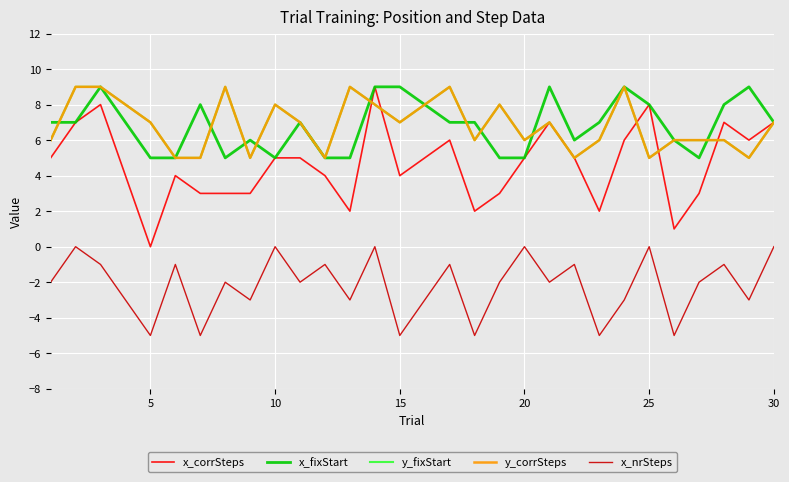

In y_fixStart, how many points are higher than both neighbors (excluding endpoints)?

7